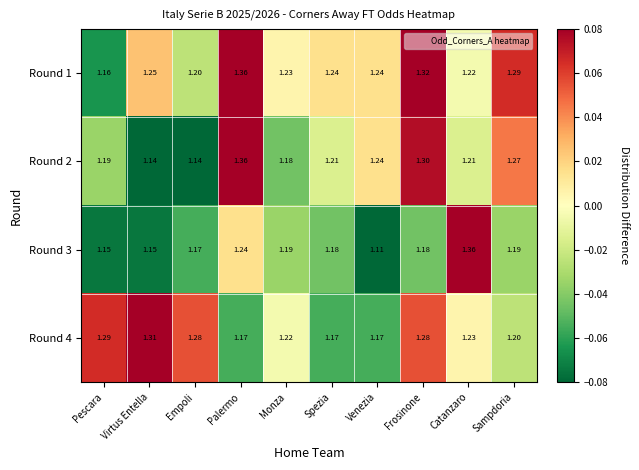

At which label does Round 4 reach its peak?

Virtus Entella